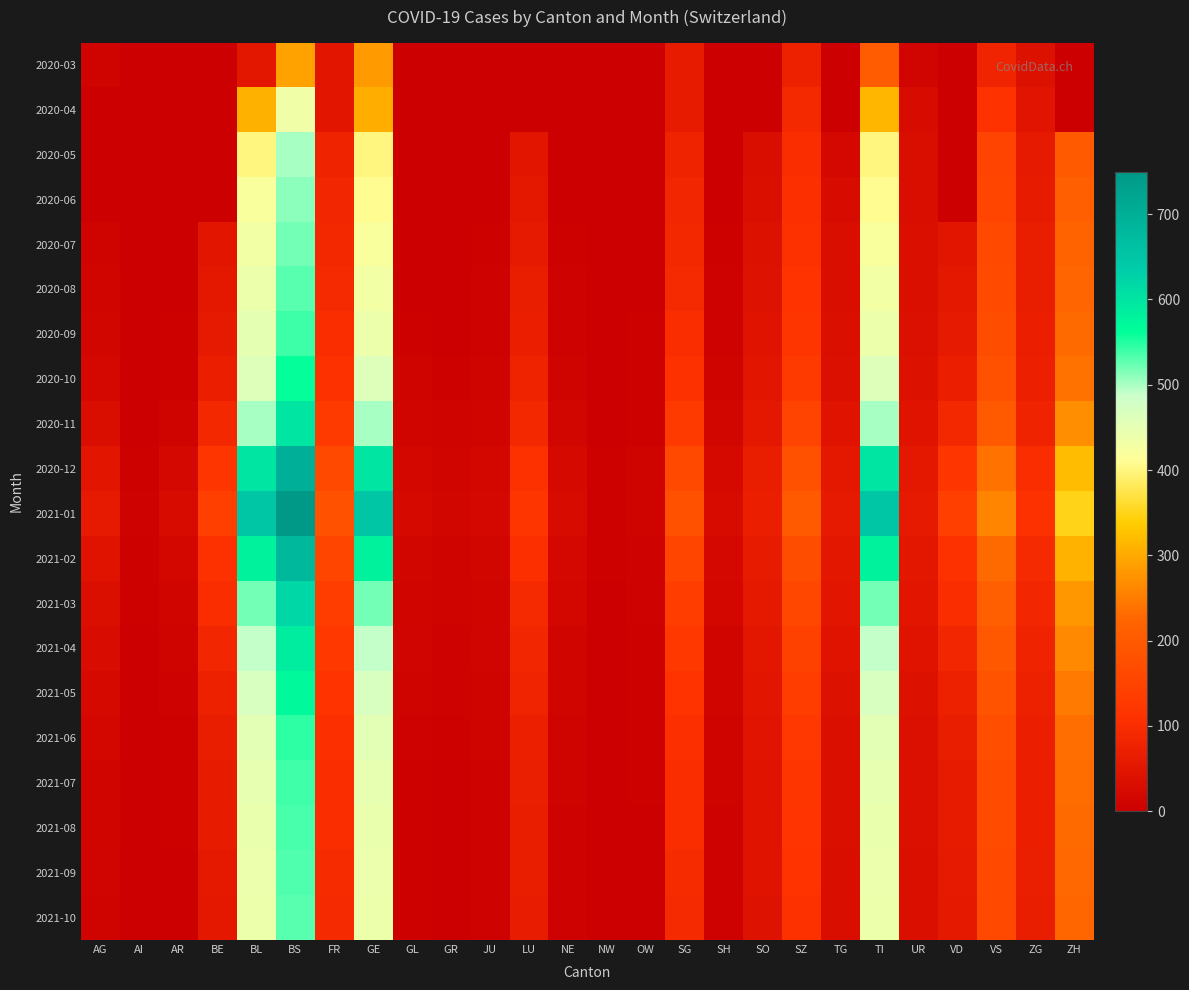

At how many categories does at least one series exceed 125?

11